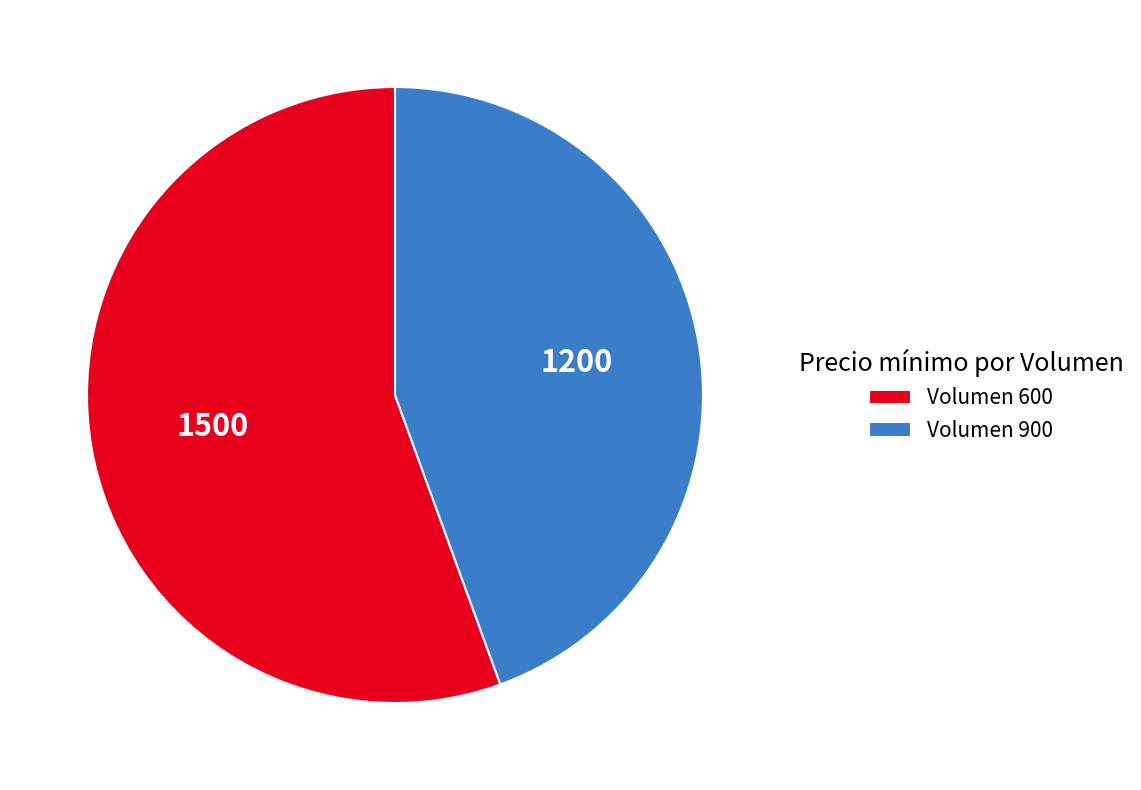

Between Volumen 600 and Volumen 900, which is larger?

Volumen 600